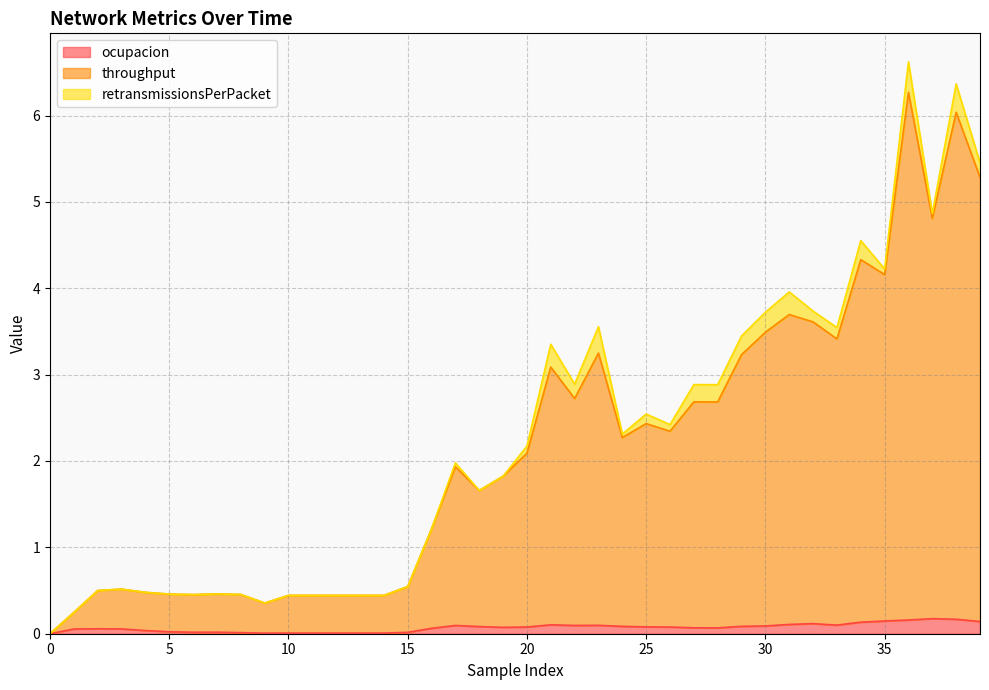

What is the maximum value shown in the chart?

6.3